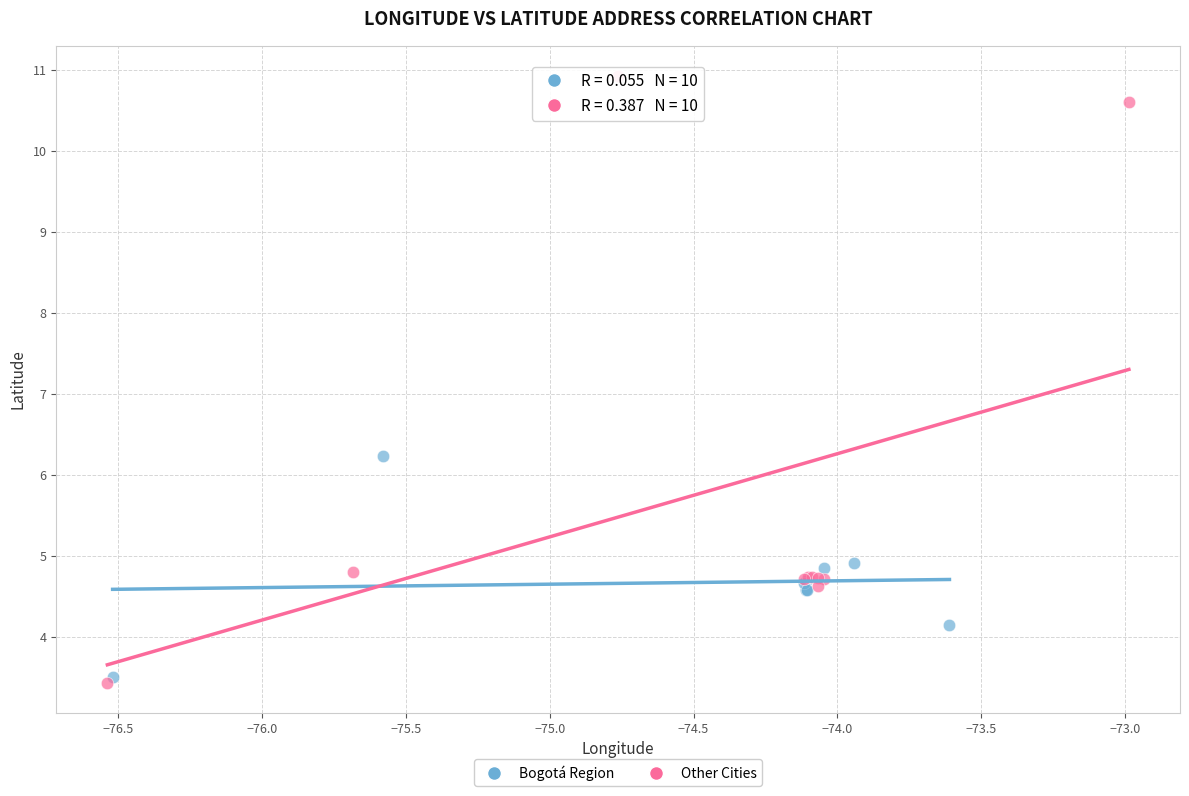

Which series has the largest Y range (max minus min)?

Other Cities